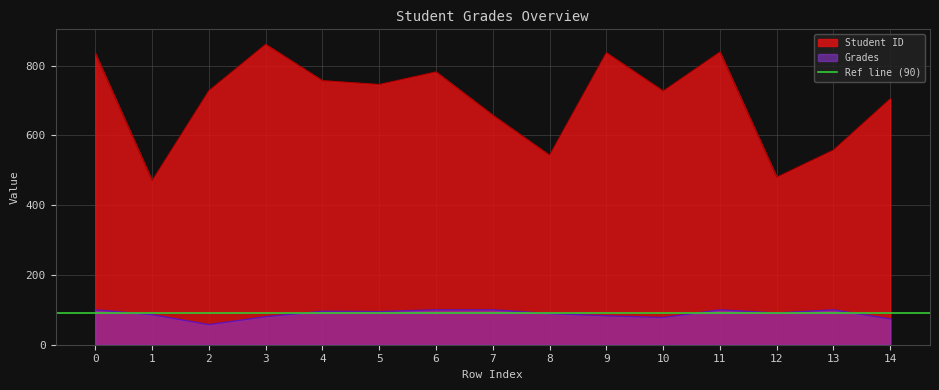

Which series has the widest spread of values?

Student ID